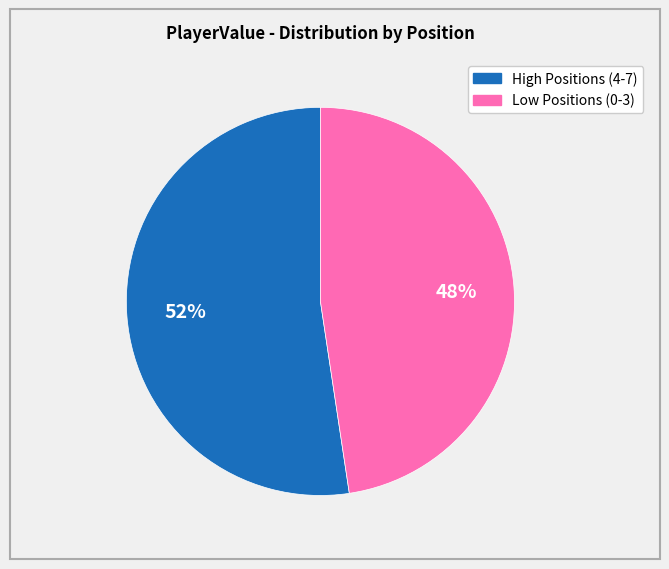

Does any single category account for the majority?

Yes